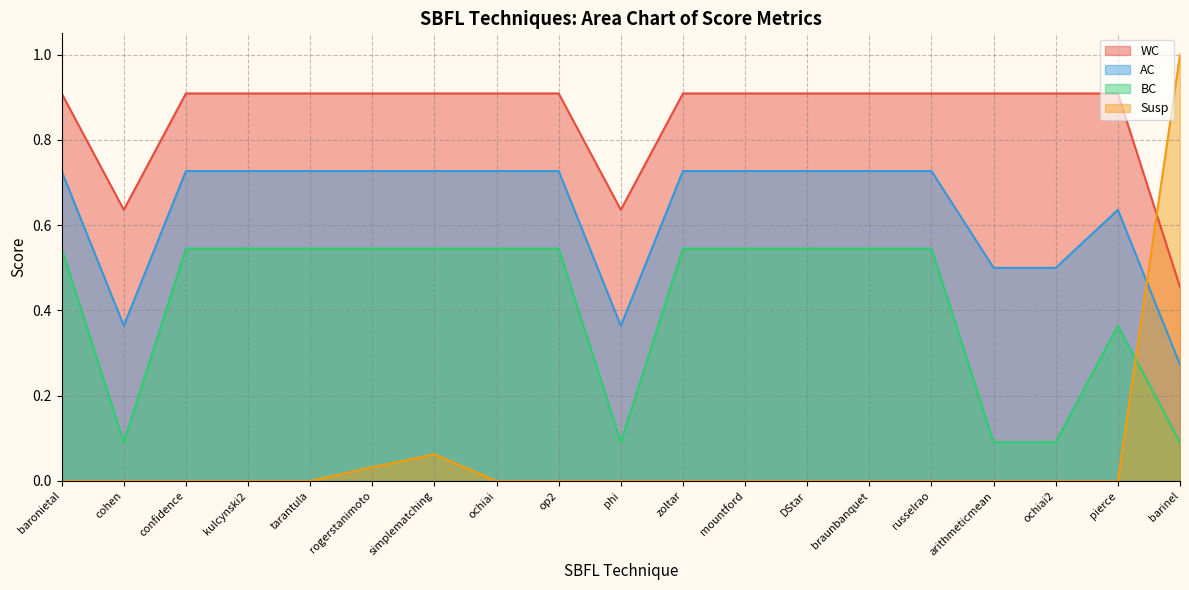

What is the difference between the second highest and minimum values in the BC series?

0.5